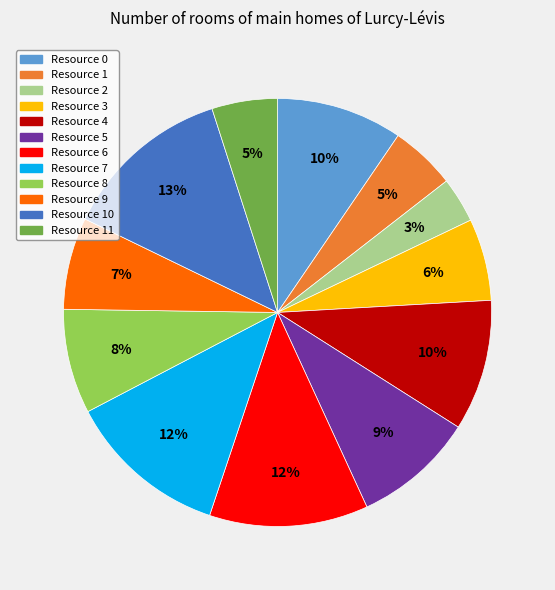

Does any single category account for the majority?

No